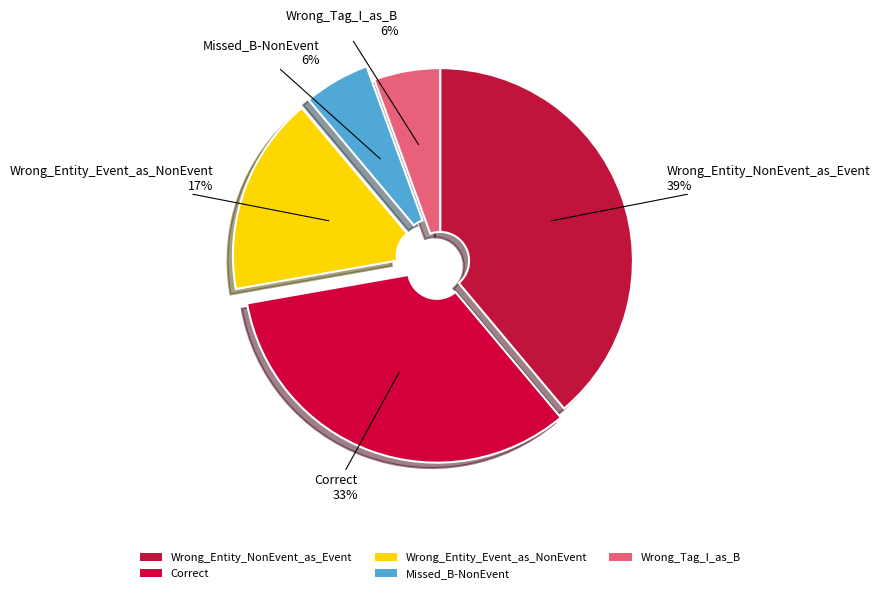

To the nearest percent, what is the difference between the largest and smallest slice percentages?

33%